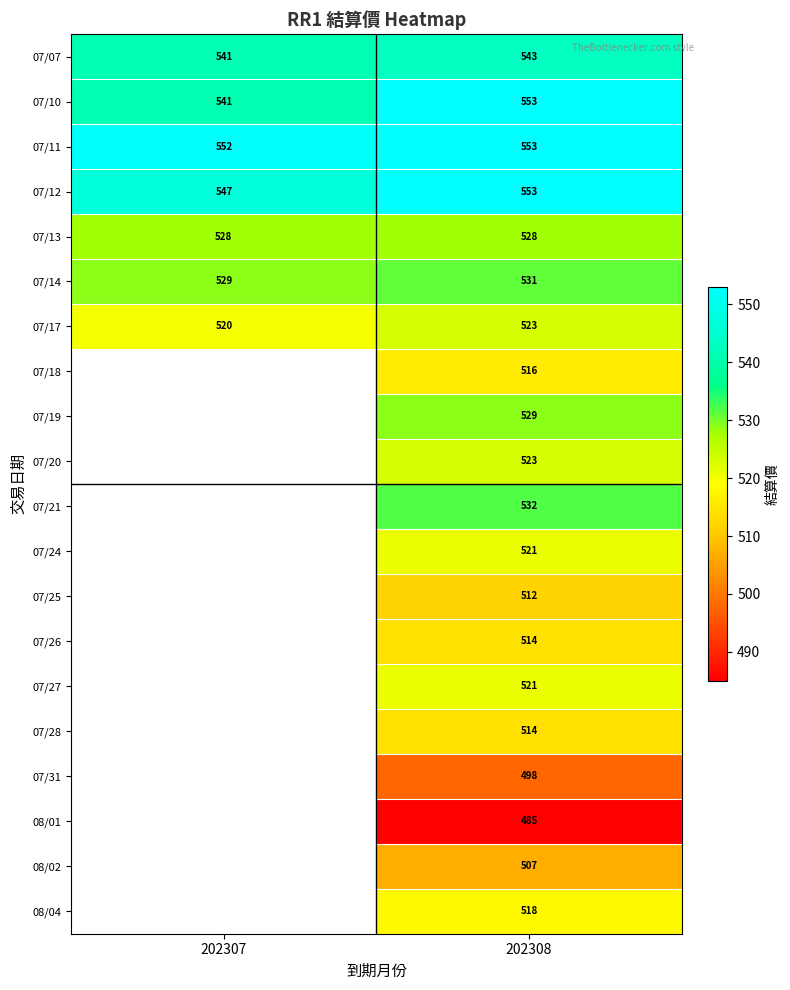

What is the difference between the 07/17 values at 202308 and 202307?

3